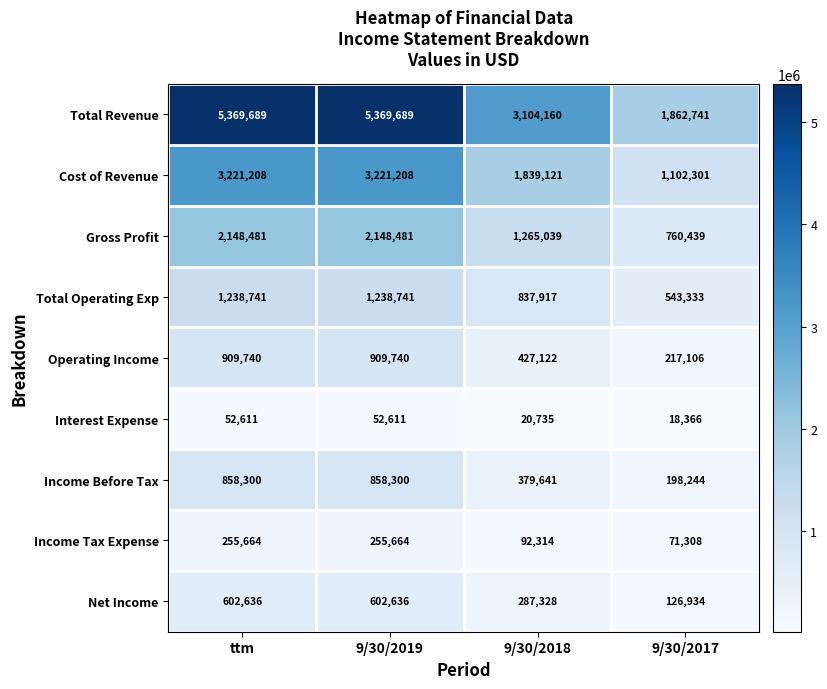

The Total Revenue series shows 1862741 at 9/30/2017. True or false?

True